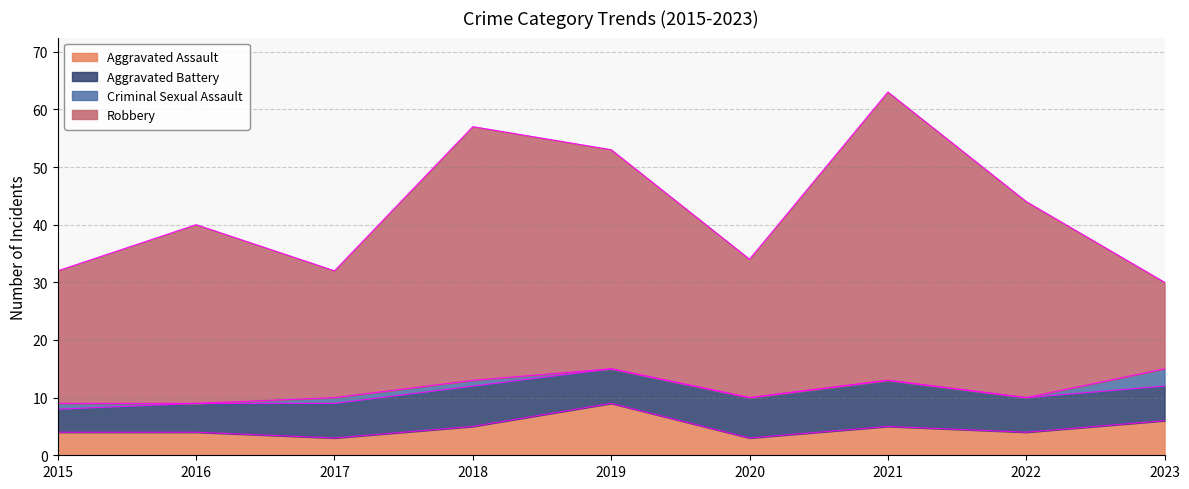

How many lines are shown in the chart?

4